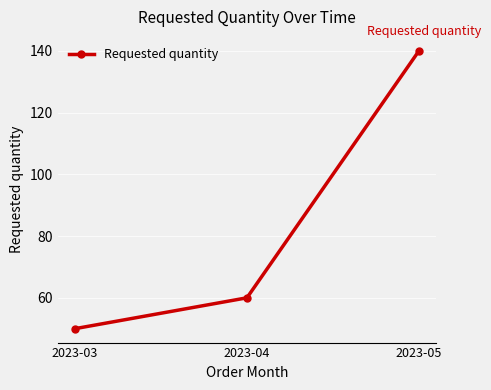

Read the value at 2023-04.

60